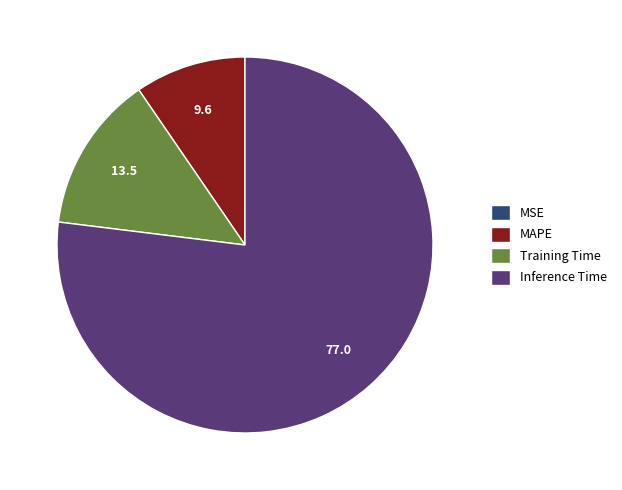

Does any single category account for the majority?

Yes